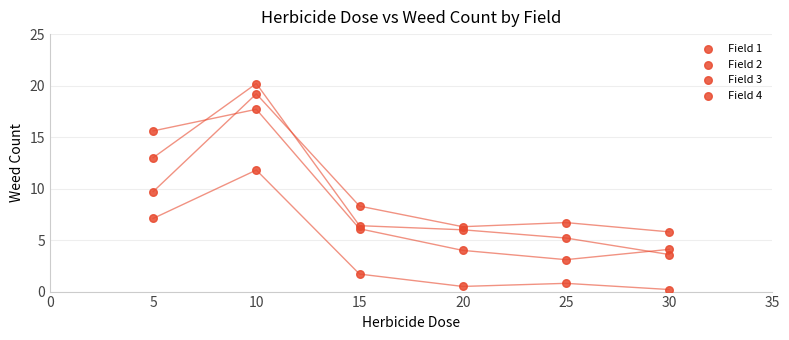

How many data points are displayed?

24